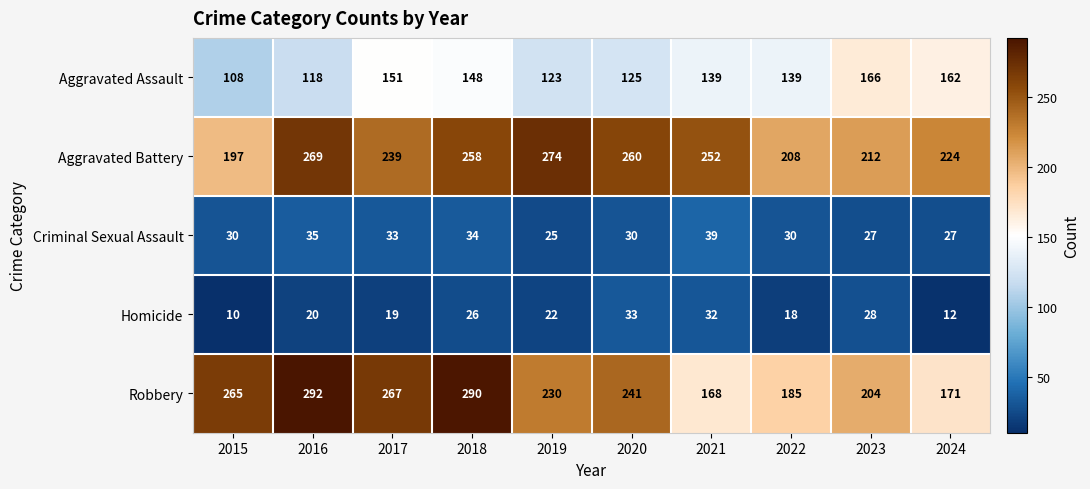

At 2021, list the series in order from largest to smallest.

Aggravated Battery, Robbery, Aggravated Assault, Criminal Sexual Assault, Homicide